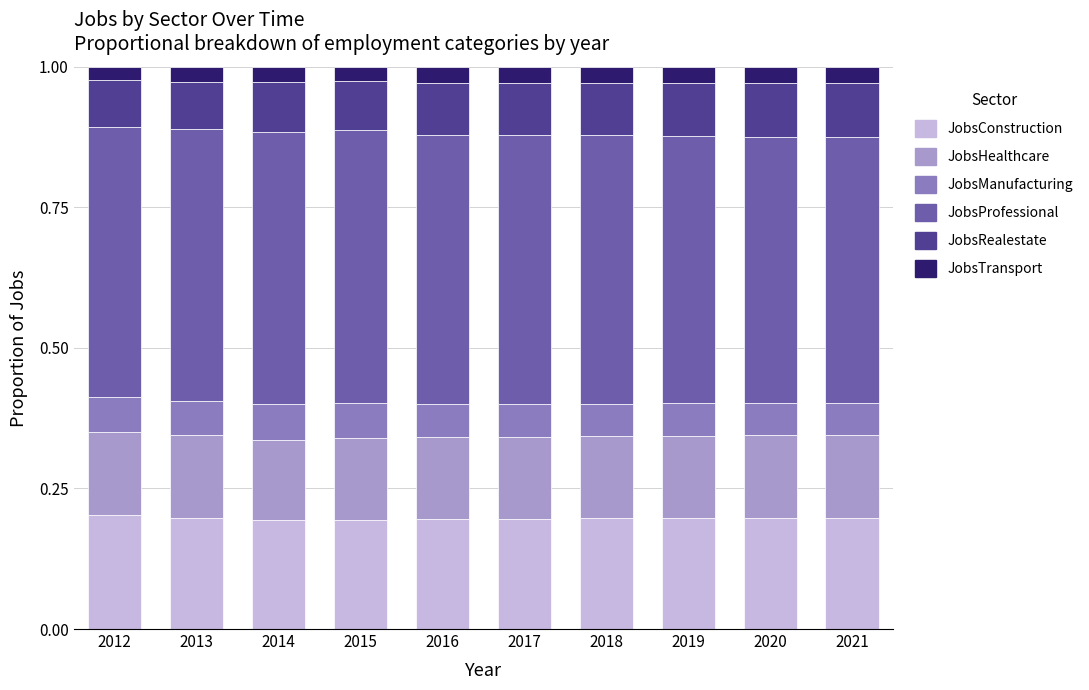

What is the sum of all JobsConstruction values?

2.0